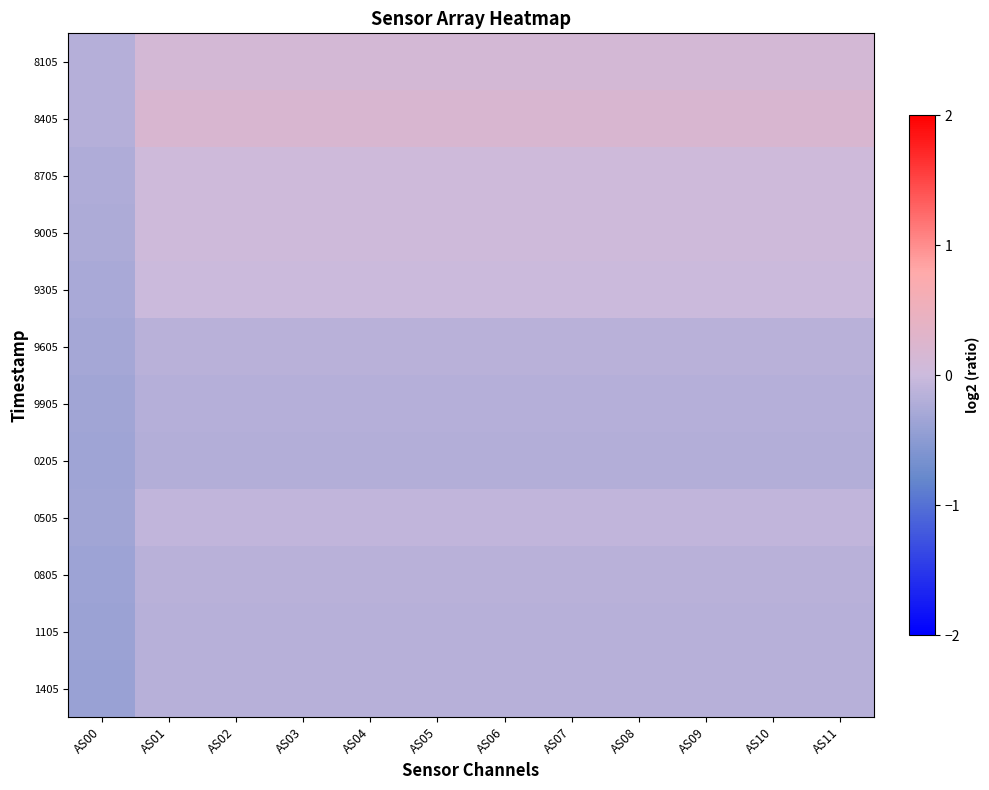

Which series has the largest total across all categories?

8405